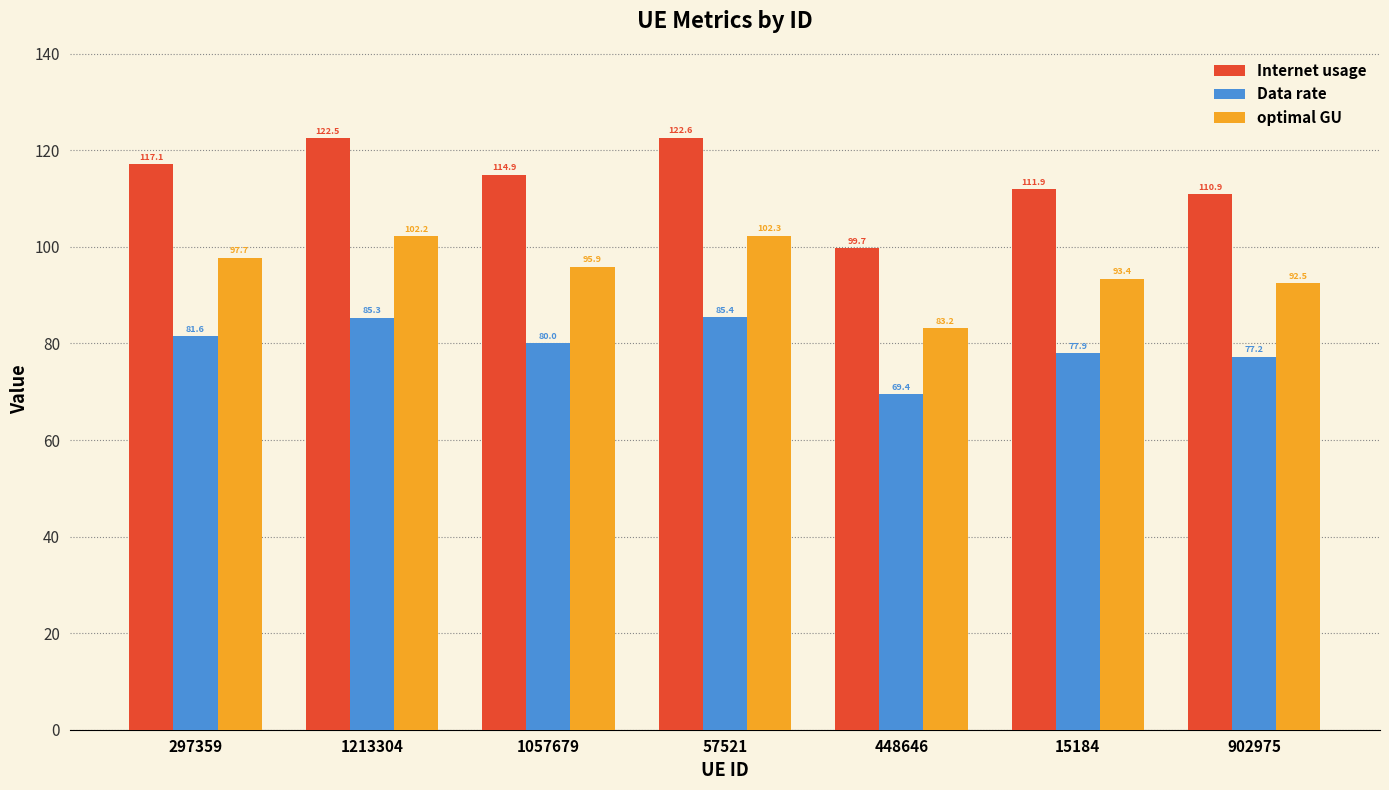

Does the chart contain any negative values?

No